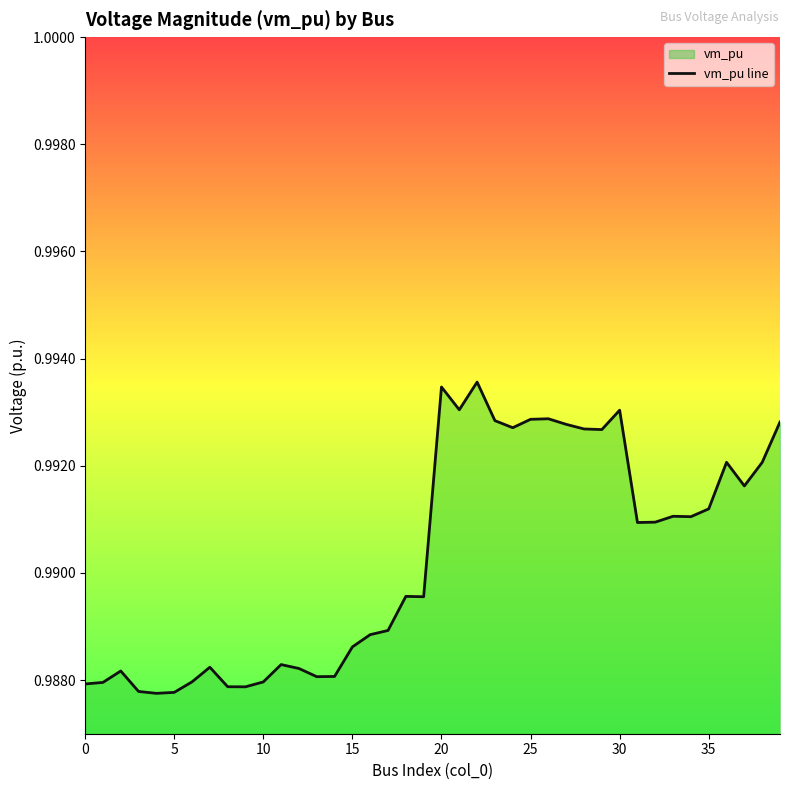

What is the greatest value displayed?

1.0